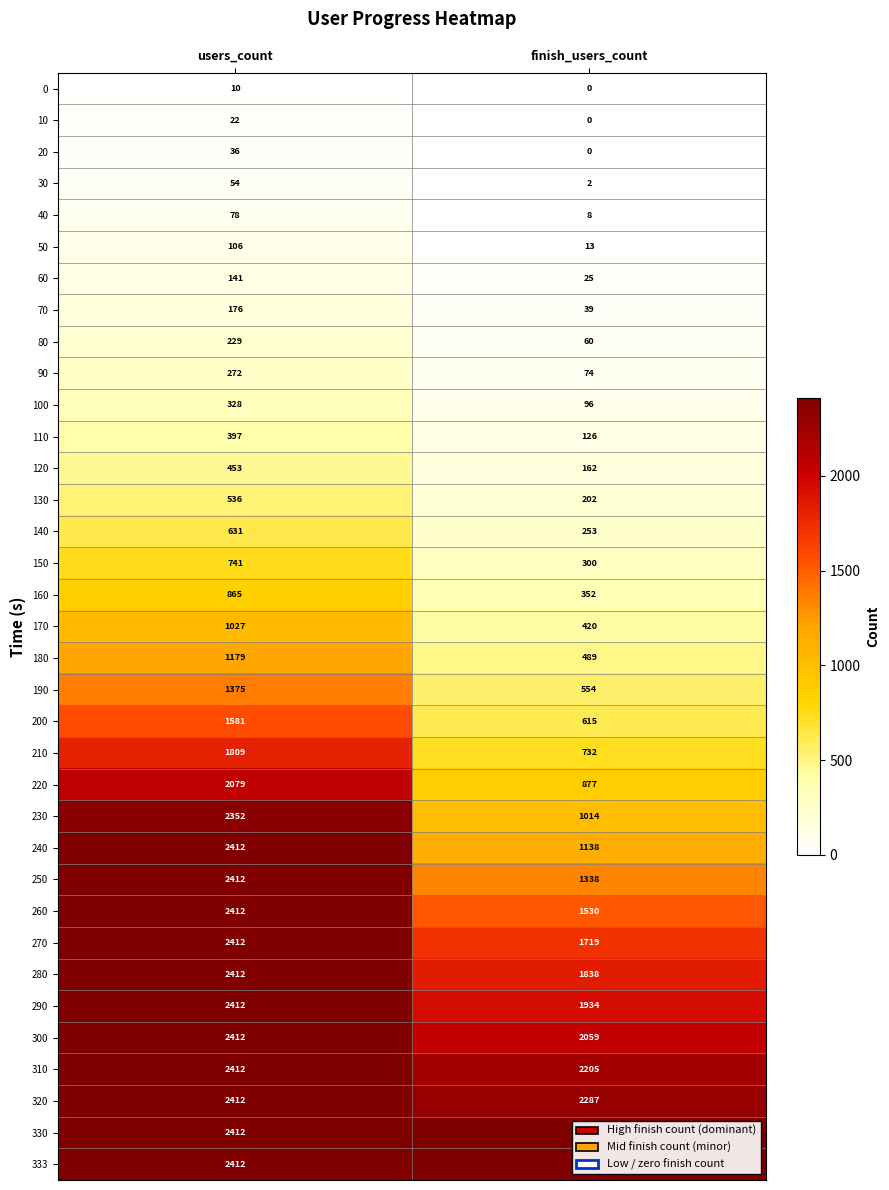

What is the difference between the highest and lowest values at users_count?

2402